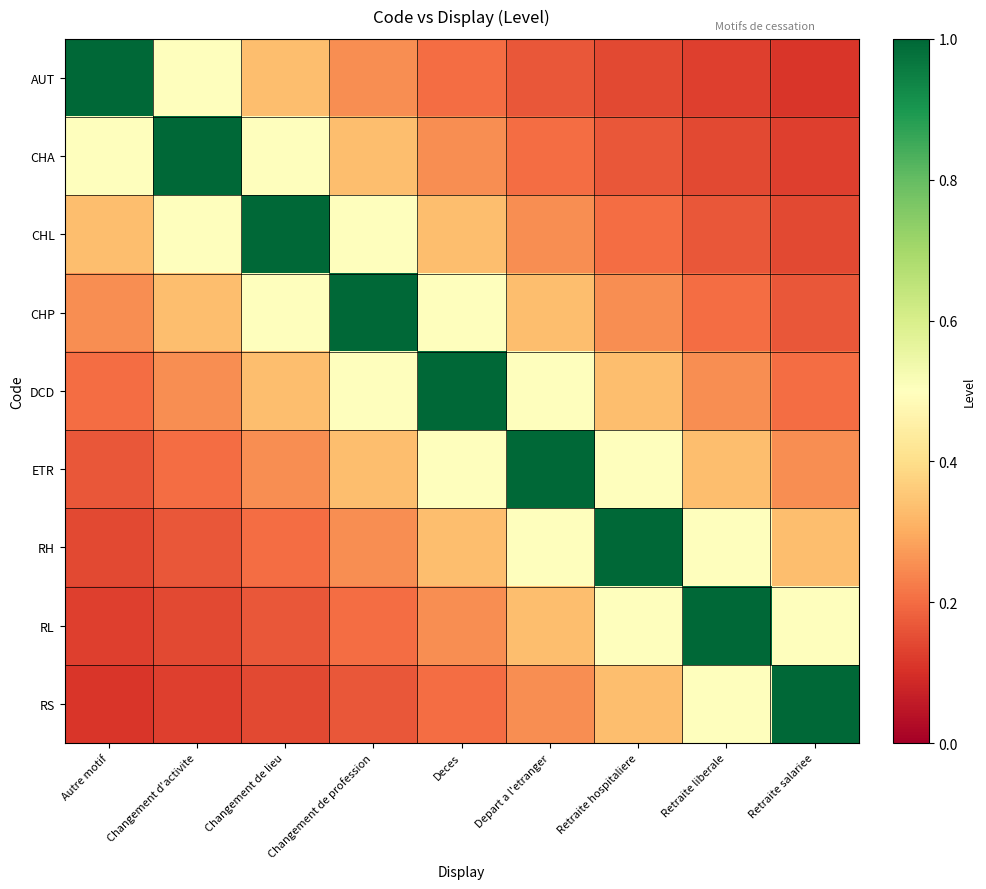

At how many categories does at least one series exceed 0?

9